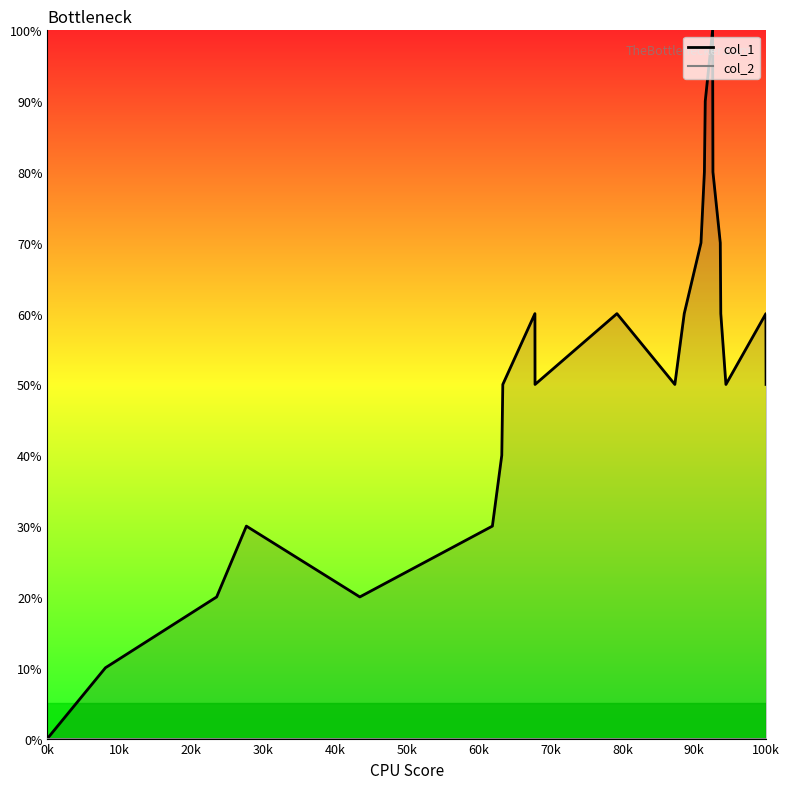

How many lines are shown in the chart?

1